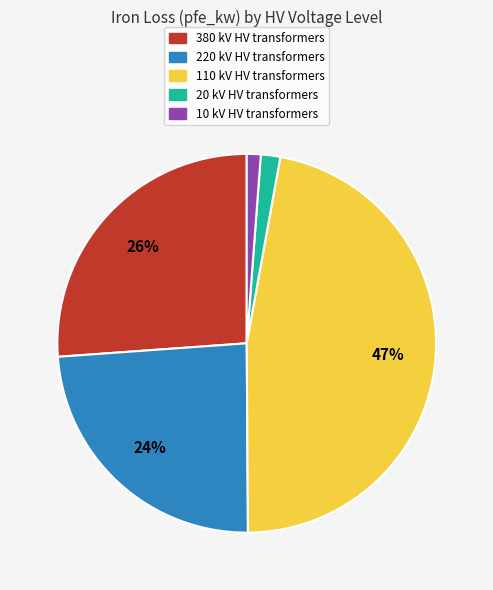

To the nearest percent, what is the average slice percentage?

20%